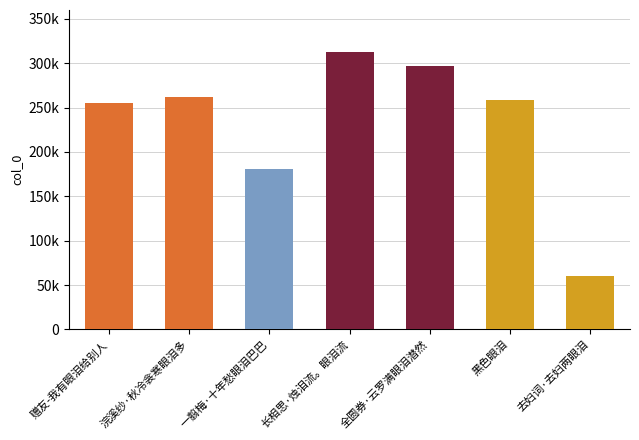

Are the bars horizontal?

No